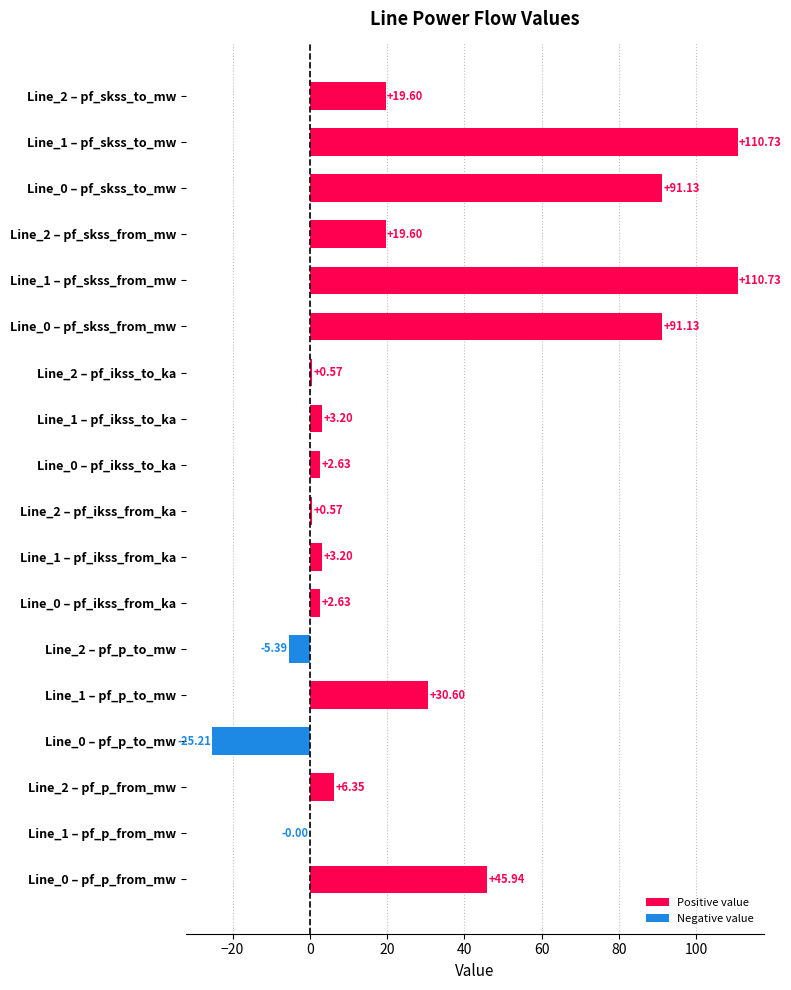

How many distinct data groups are displayed?

1